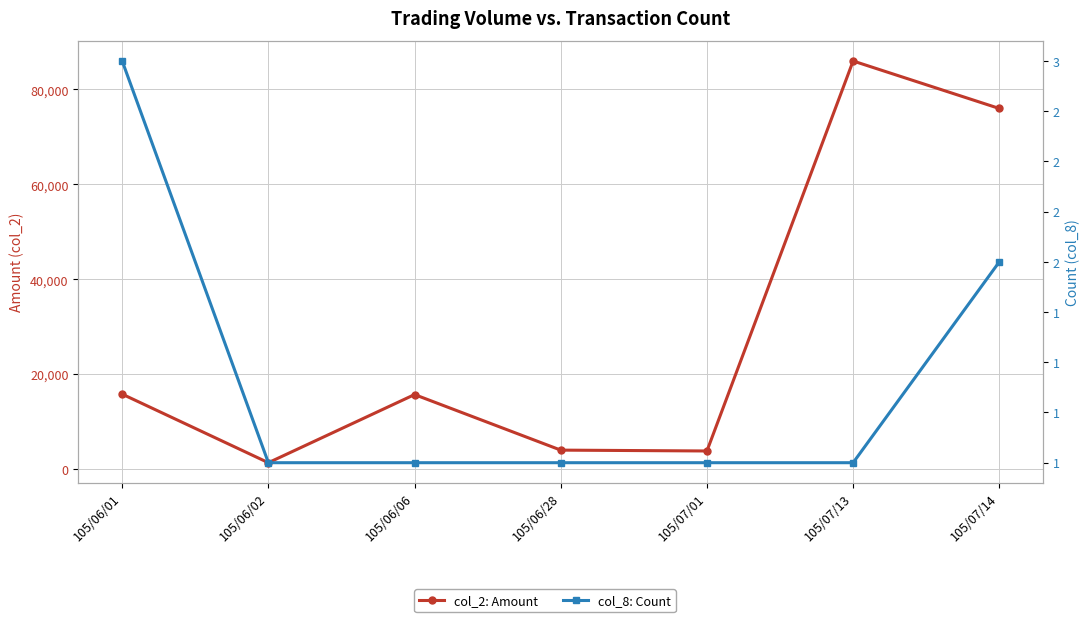

What is the difference between the maximum and second lowest values in the col_8: Count series?

2